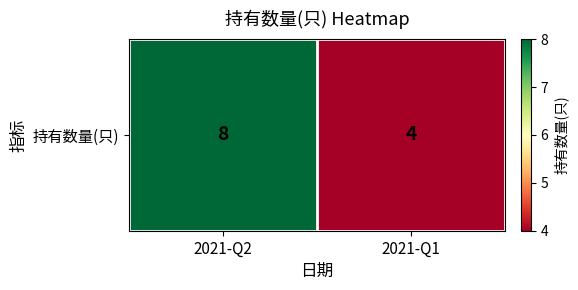

Rank the categories by value from lowest to highest.

2021-Q1, 2021-Q2